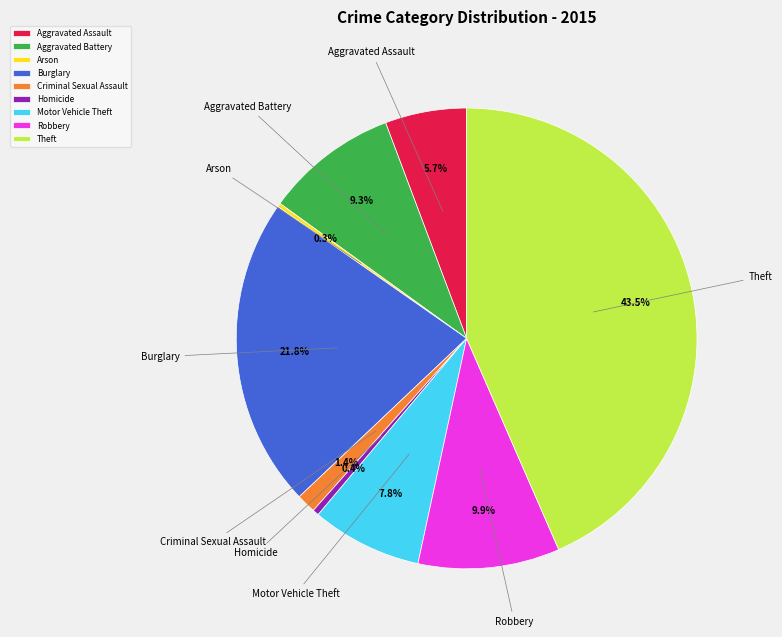

What is the ratio of the value at Aggravated Assault to the value at Homicide?

12.9